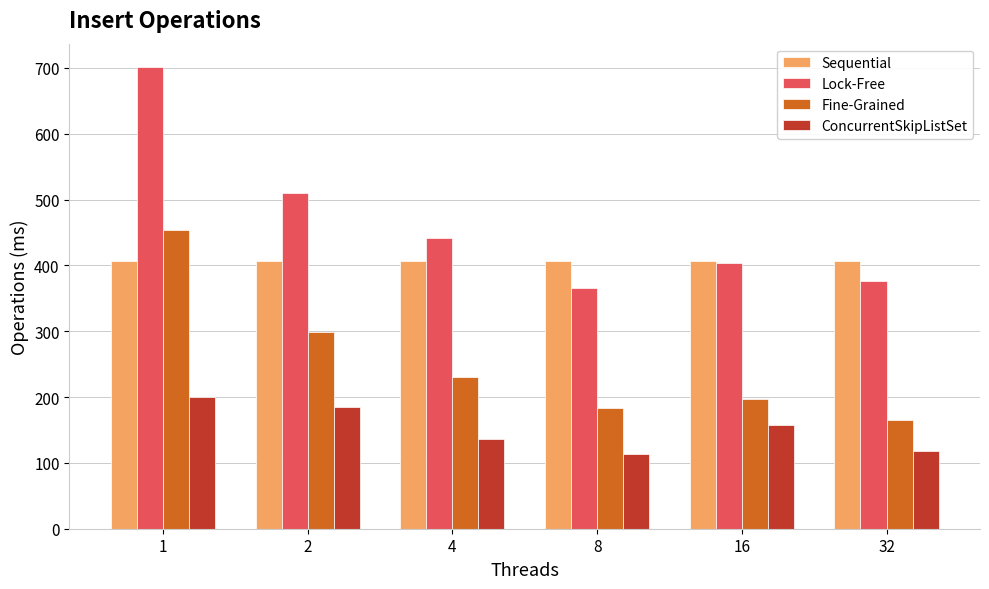

At how many categories does at least one series exceed 521?

1